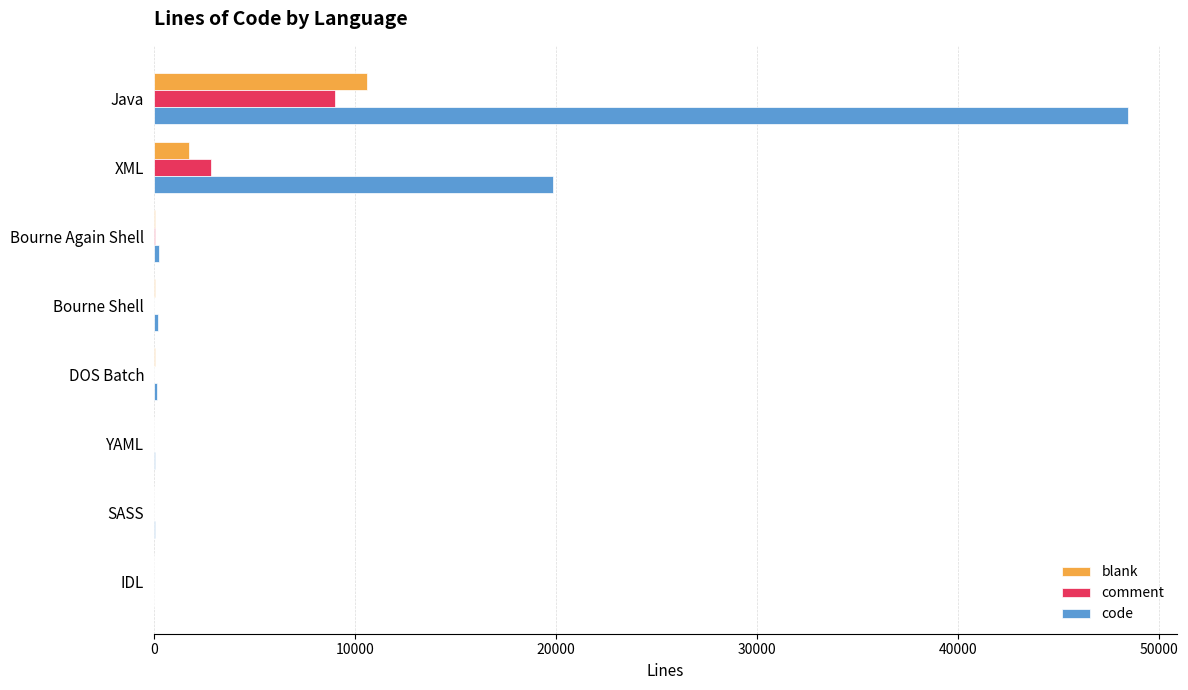

Where is blank nearest to the value 5293?

XML